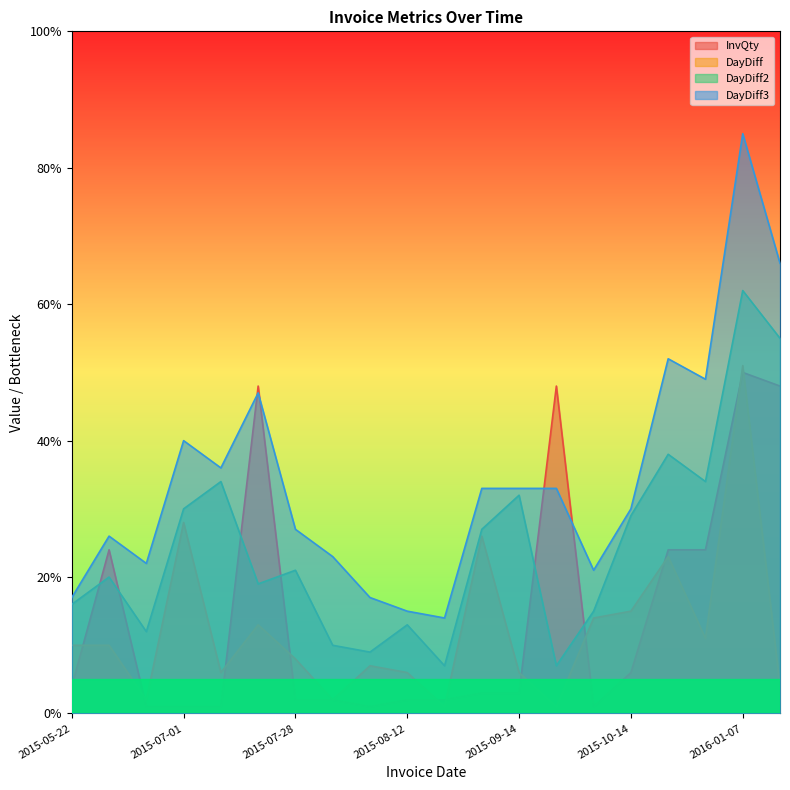

Which series has the largest total across all categories?

DayDiff3